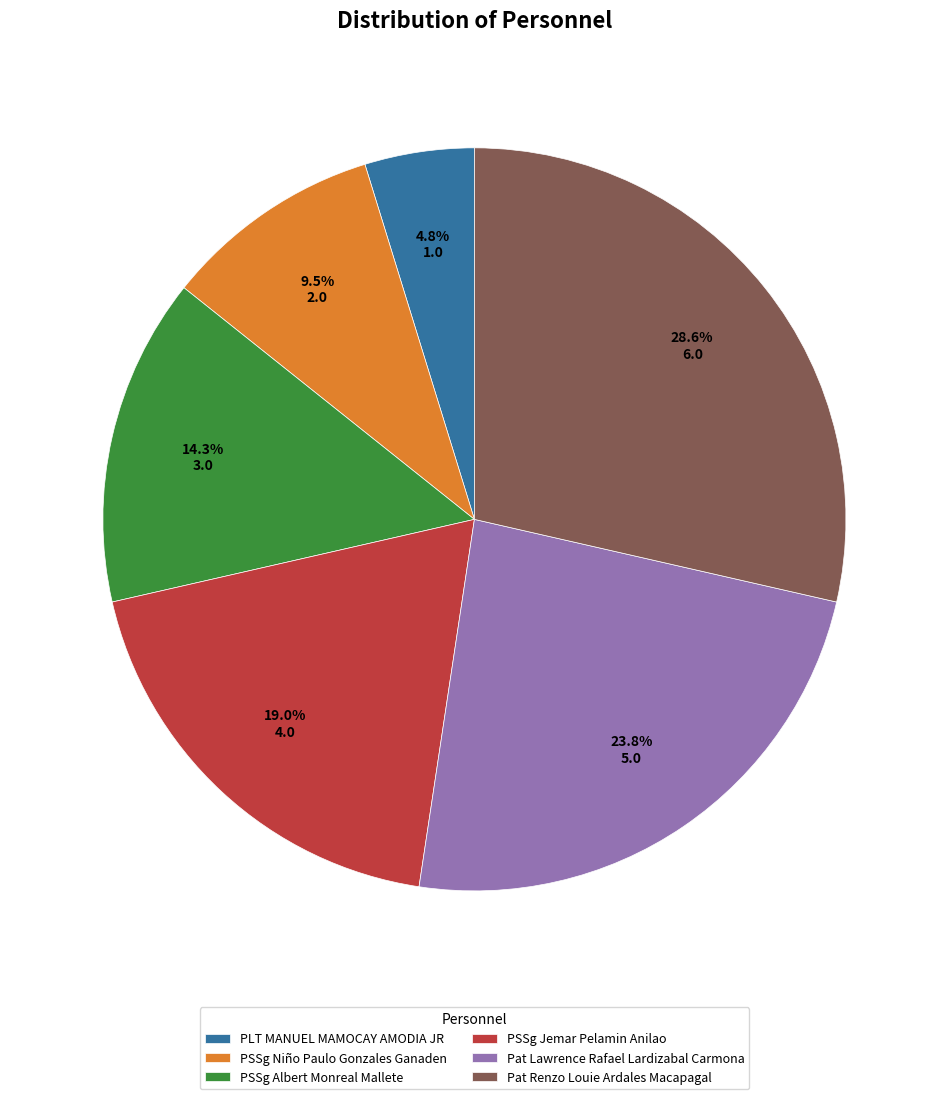

To the nearest percent, what is the combined percentage of Pat Lawrence Rafael Lardizabal Carmona and PSSg Albert Monreal Mallete?

38%